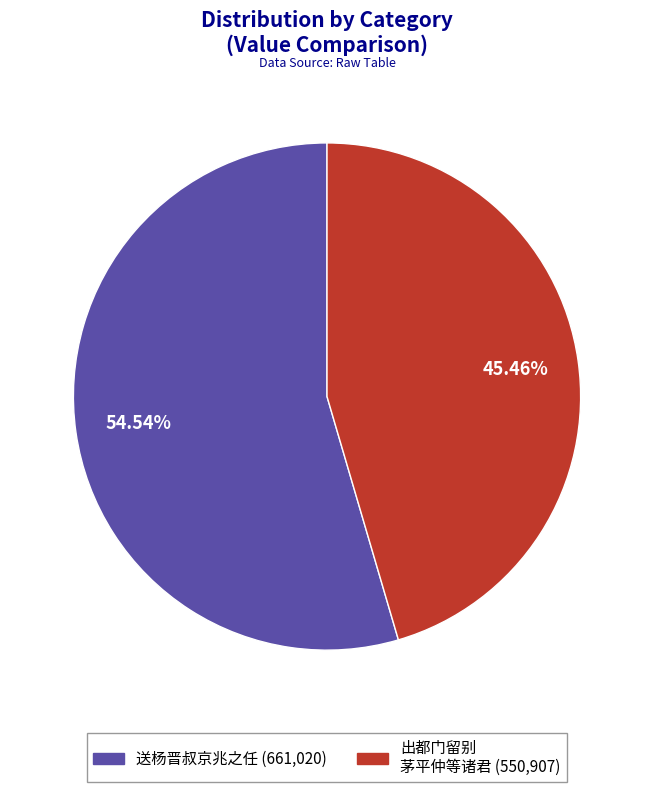

Does any single category account for the majority?

Yes